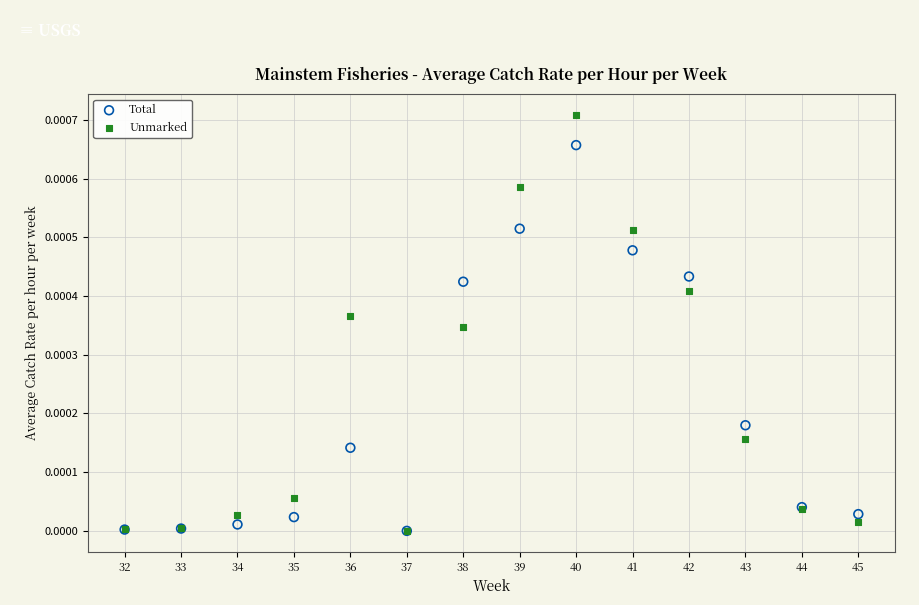

What are all the series names shown in the legend?

Total, Unmarked